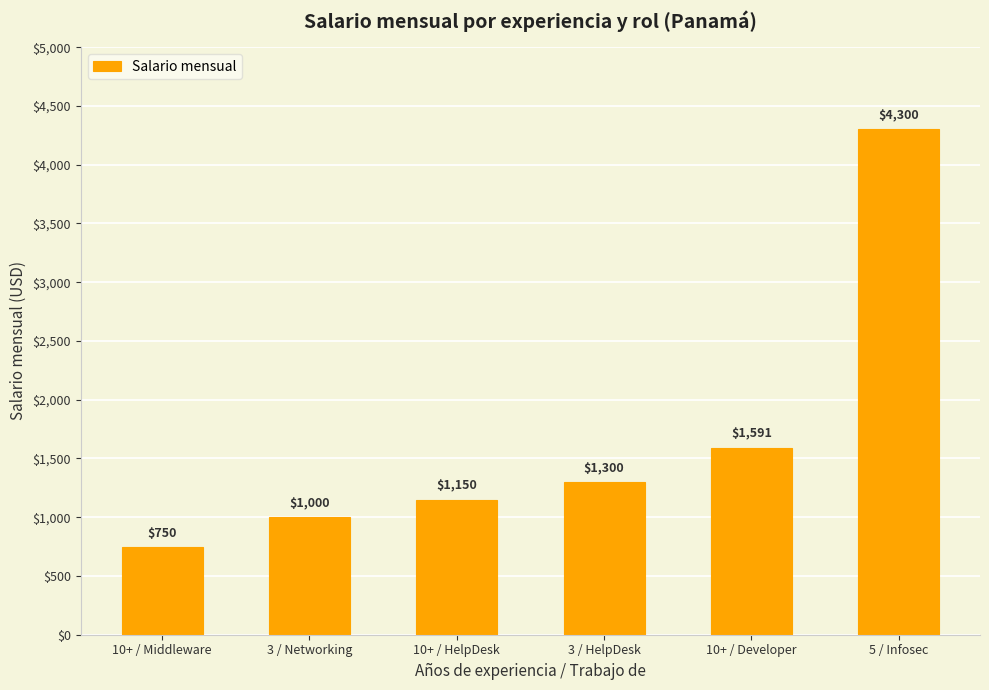

Approximately how many times larger is the value at 5 / Infosec compared to 10+ / Middleware?

5.7